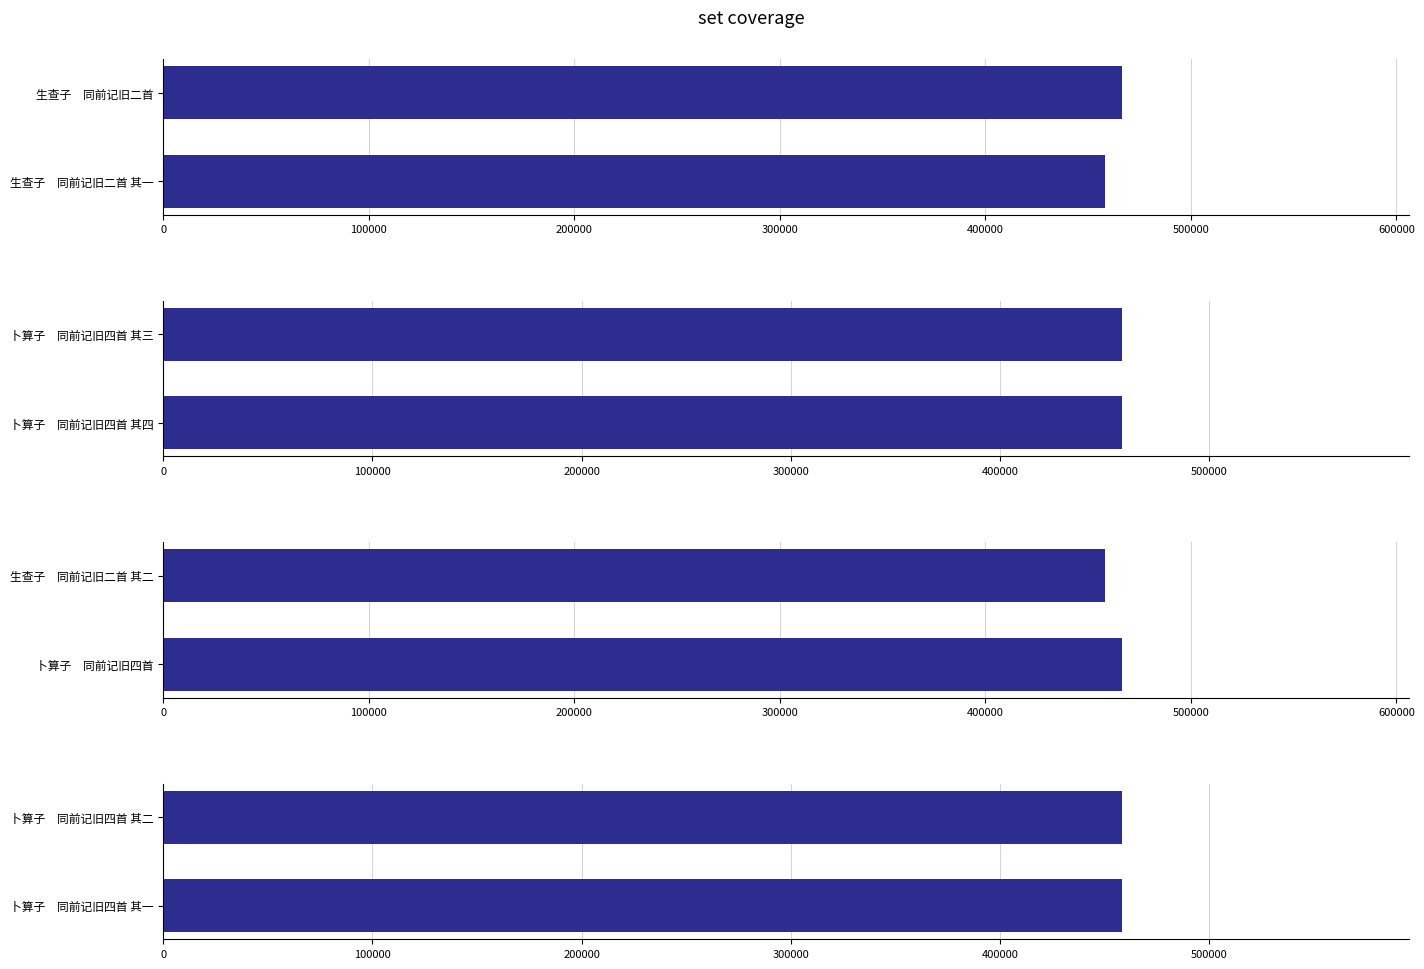

The chart shows a value of 140465 at 卜算子 同前记旧四首 其一. True or false?

False